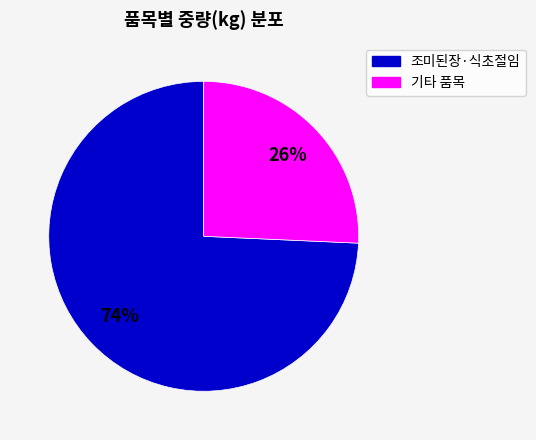

Which category has the smallest portion of the pie?

기타 품목